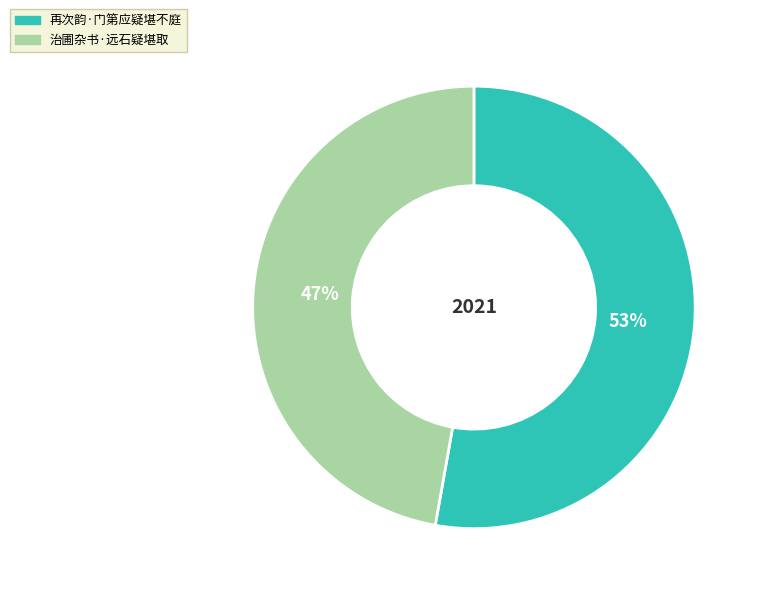

Rank the categories by value from lowest to highest.

治圃杂书·远石疑堪取, 再次韵·门第应疑堪不庭